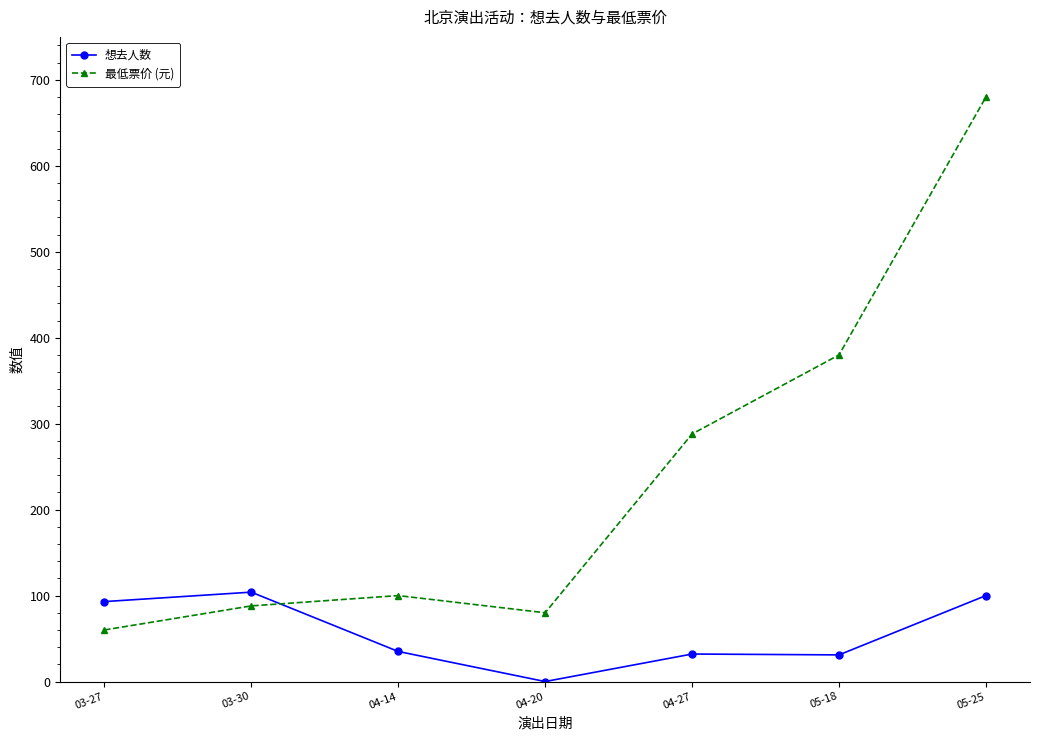

Which label corresponds to the smallest value in the chart?

04-20